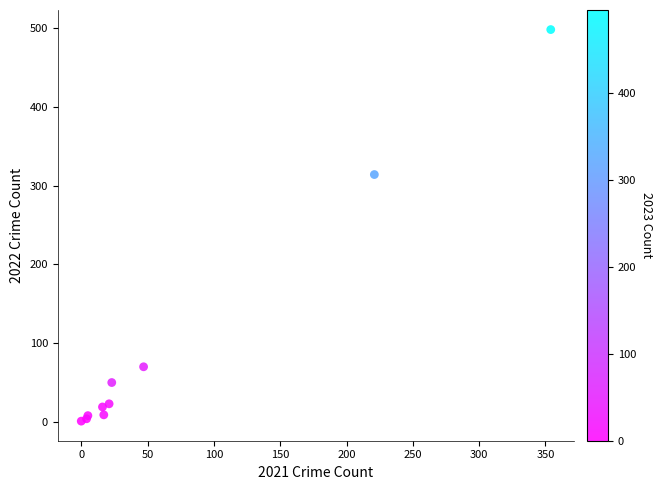

What Y value in the scatter plot is closest to 249?

314